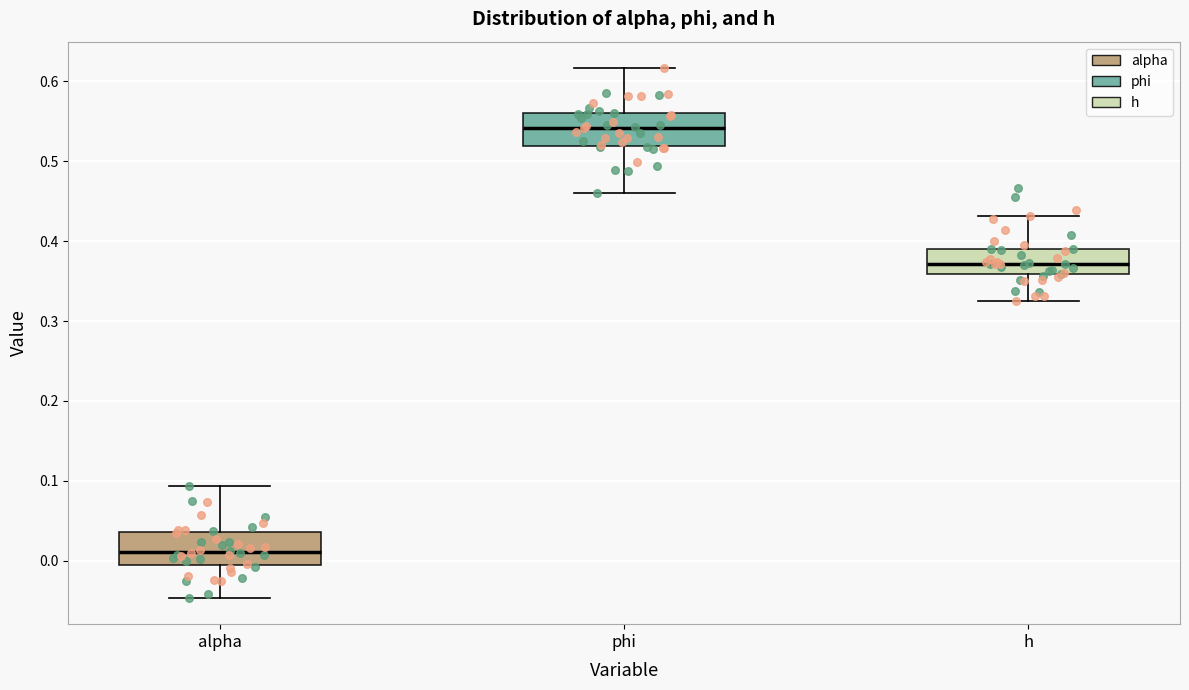

Reading left to right, read every box against the y-axis: the position of its median line, the range the box covers, and the ends of its whiskers. The values are not printed on the chart, so give them approximately, as read against the axis.

alpha: median 0.01, box -0.01 to 0.04, whiskers -0.05 to 0.09
phi: median 0.54, box 0.52 to 0.56, whiskers 0.46 to 0.62
h: median 0.37, box 0.36 to 0.39, whiskers 0.32 to 0.43